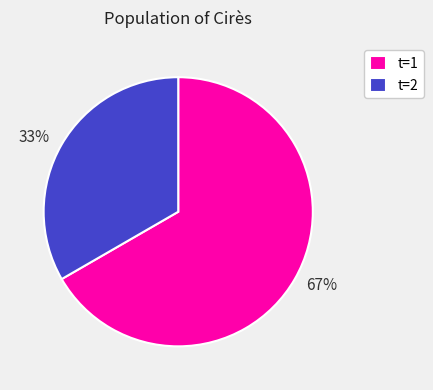

To the nearest percent, what is the average slice percentage?

50%